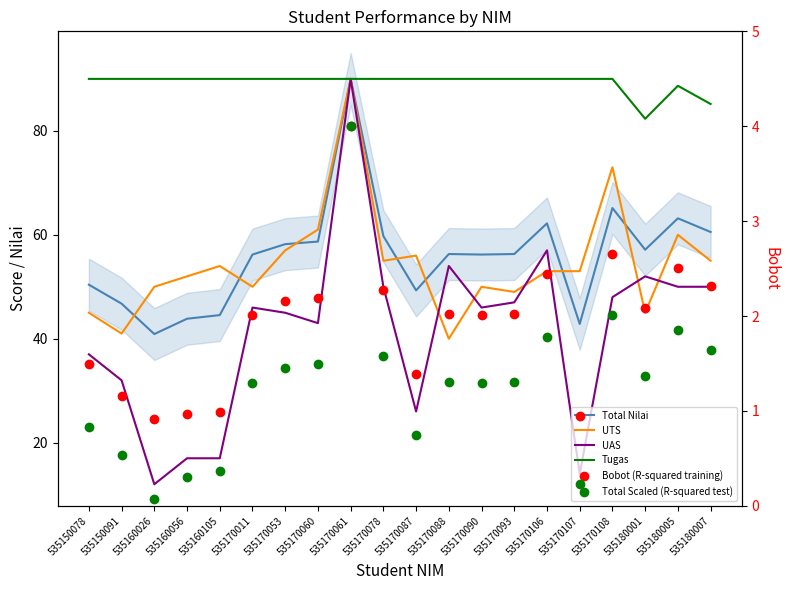

Which series has the largest range (max minus min)?

UAS